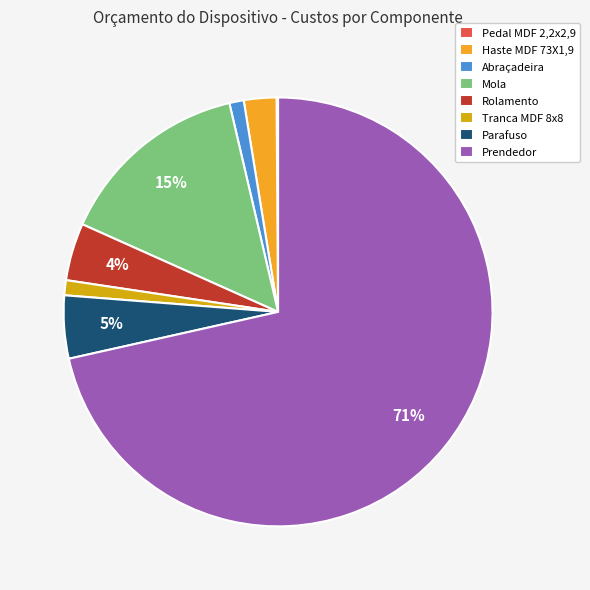

True or false: Prendedor accounts for 63% of the total.

False